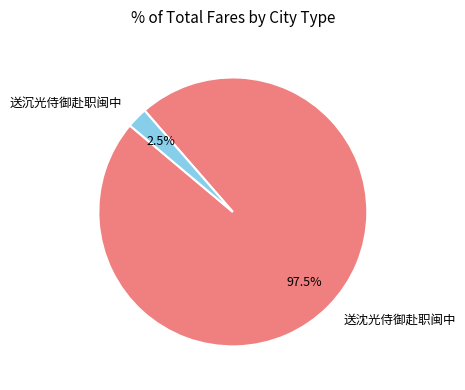

How many slices are in this pie chart?

2